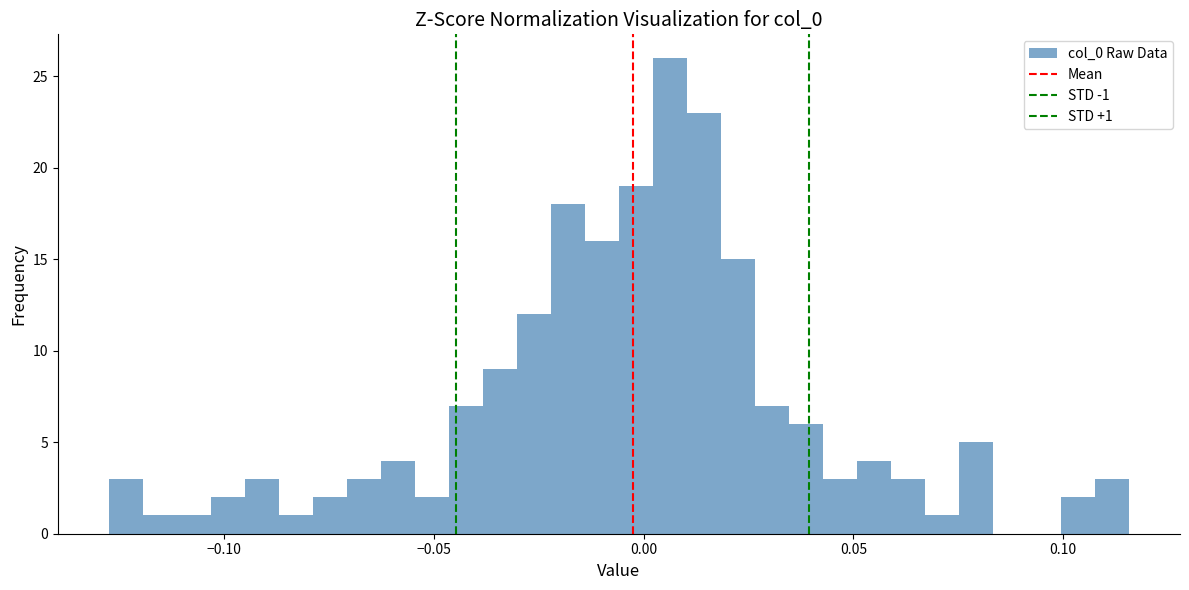

Around what value on the x-axis is the tallest bar? Give the approximate position of its centre, as read against the axis.

0.005